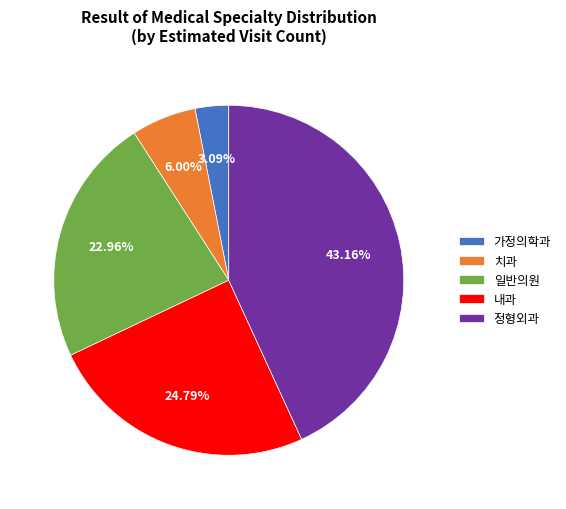

True or false: 치과 accounts for 13% of the total.

False